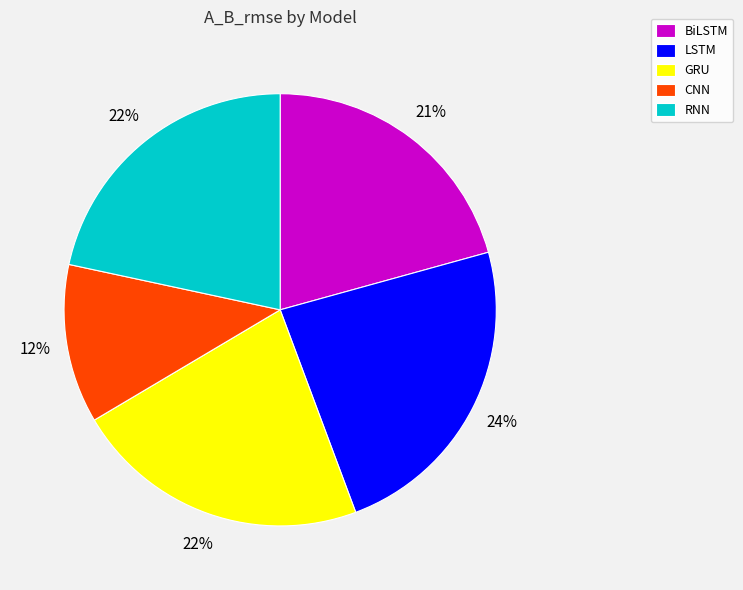

Does CNN represent more than half of the total?

No